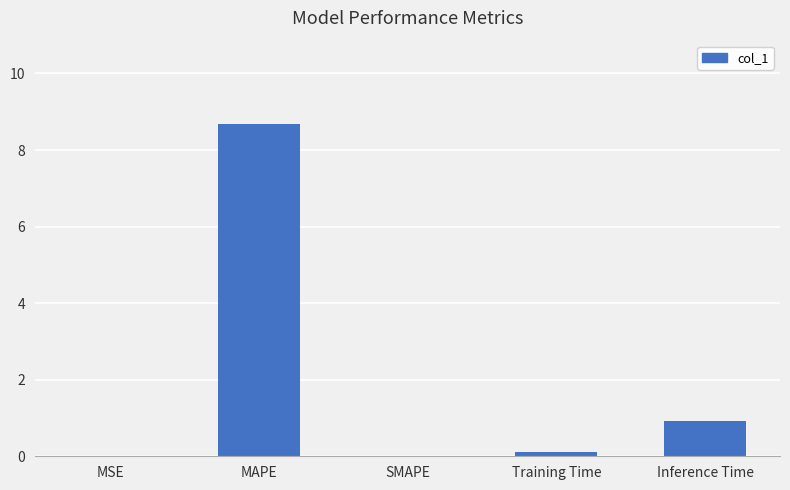

Is it true that the value at MAPE is 8.7?

True